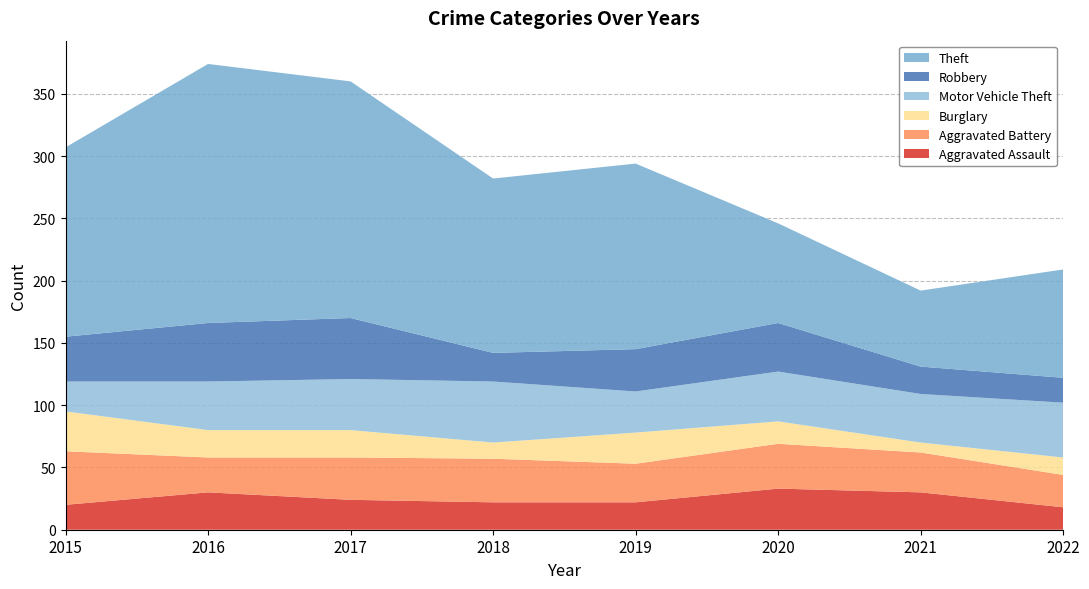

Reading right to left, list all the values displayed in this chart.

Aggravated Assault: 18	30	33	22	22	24	30	20
Aggravated Battery: 26	32	36	31	35	34	28	43
Burglary: 14	8	18	25	13	22	22	32
Motor Vehicle Theft: 44	39	40	33	49	41	39	24
Robbery: 20	22	39	34	23	49	47	36
Theft: 87	61	80	149	140	190	208	152